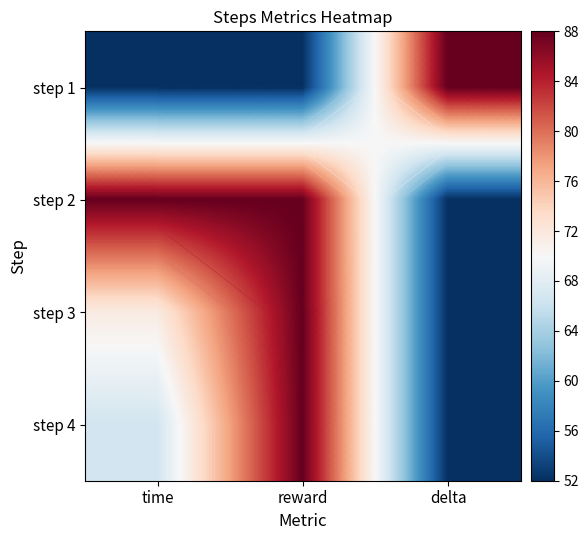

What is the sum of the step 1 values at reward and delta?

140.0